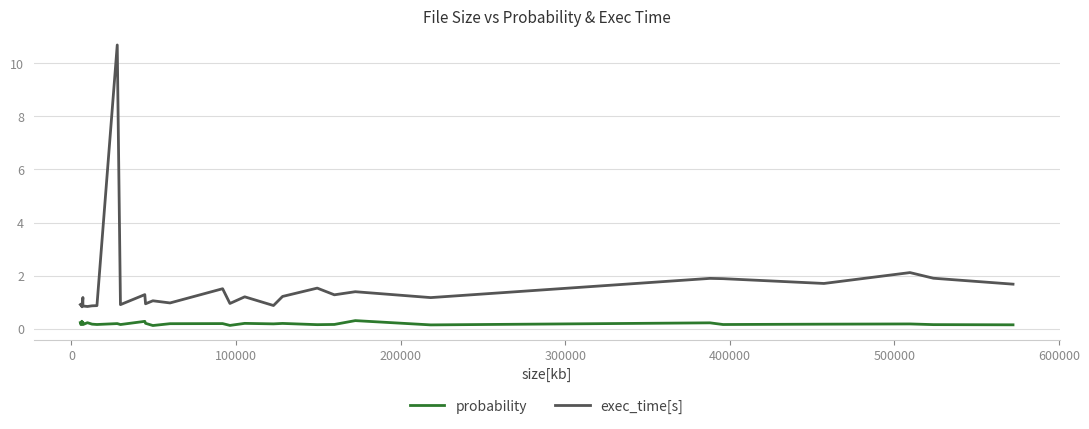

Which series has the largest range (max minus min)?

exec_time[s]